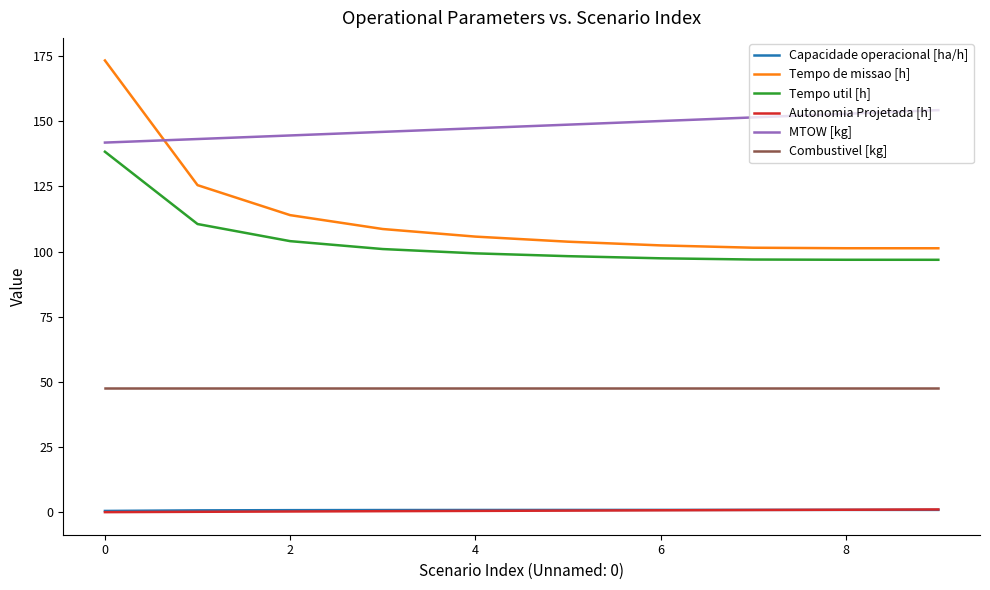

Which series has the largest range (max minus min)?

Tempo de missao [h]